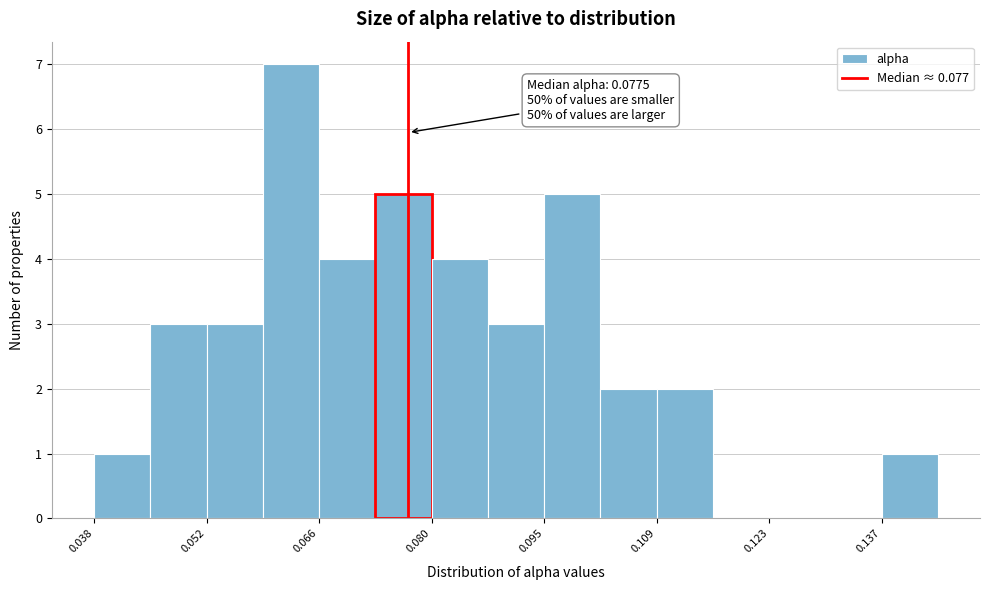

Read against the x-axis, roughly where is the centre of the tallest bar?

0.062